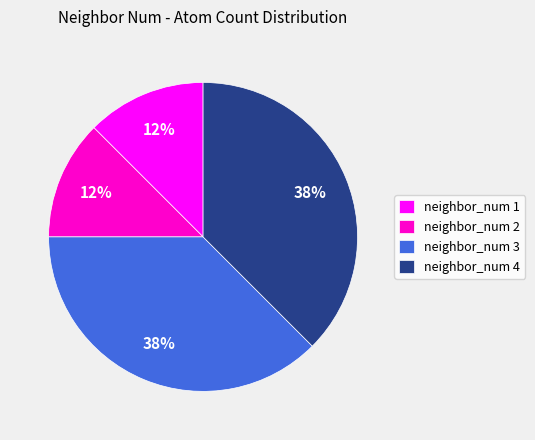

To the nearest percent, what is the average slice percentage?

25%